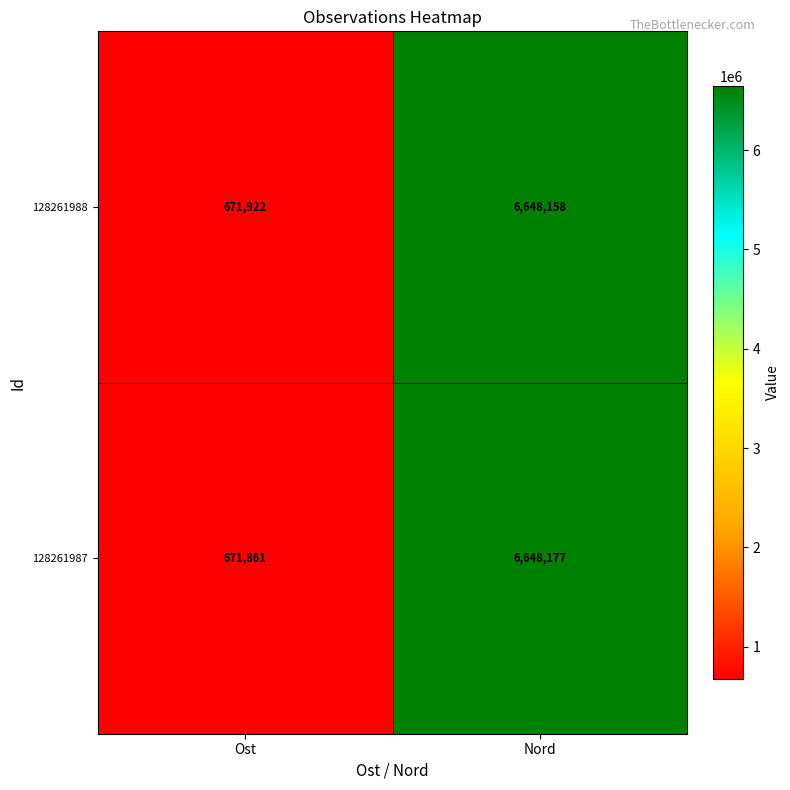

Where is 128261988 nearest to the value 3660040?

Ost